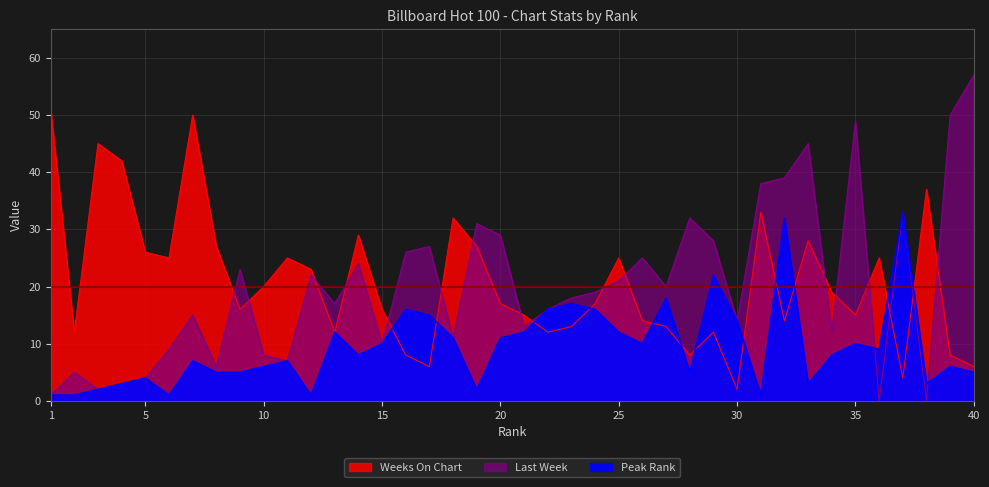

Rank the categories by Last Week value from highest to lowest.

40, 39, 35, 33, 32, 31, 37, 28, 19, 20, 29, 17, 16, 26, 14, 9, 12, 25, 27, 24, 23, 13, 22, 7, 30, 21, 34, 18, 15, 6, 10, 11, 8, 2, 5, 4, 3, 1, 36, 38